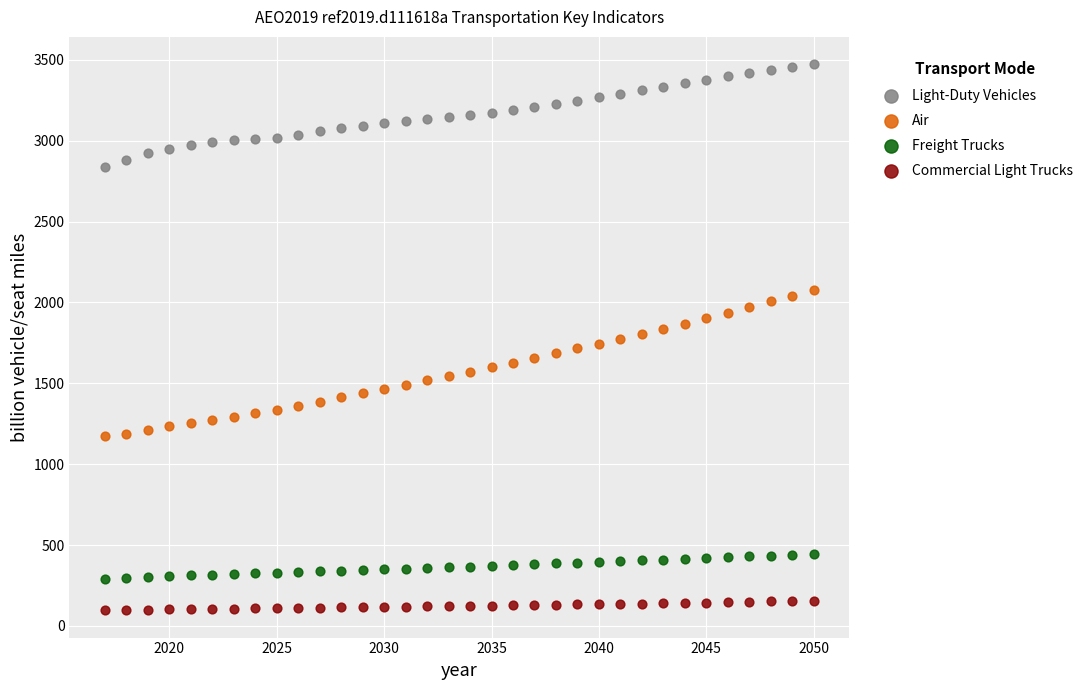

What are all the series names shown in the legend?

Light-Duty Vehicles, Air, Freight Trucks, Commercial Light Trucks